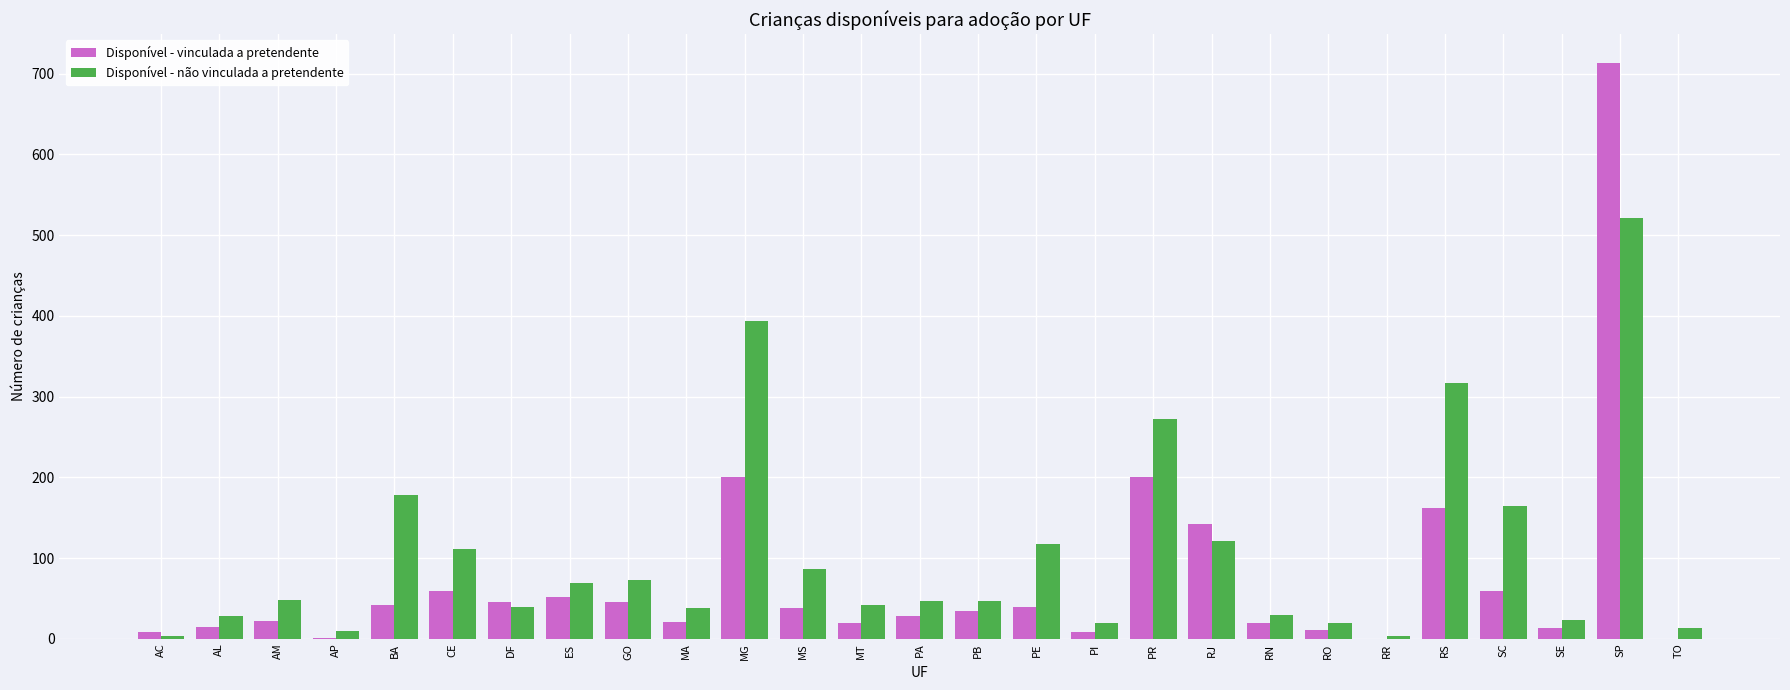

What is the sum of the Disponível - vinculada a pretendente values at RN and PI?

29